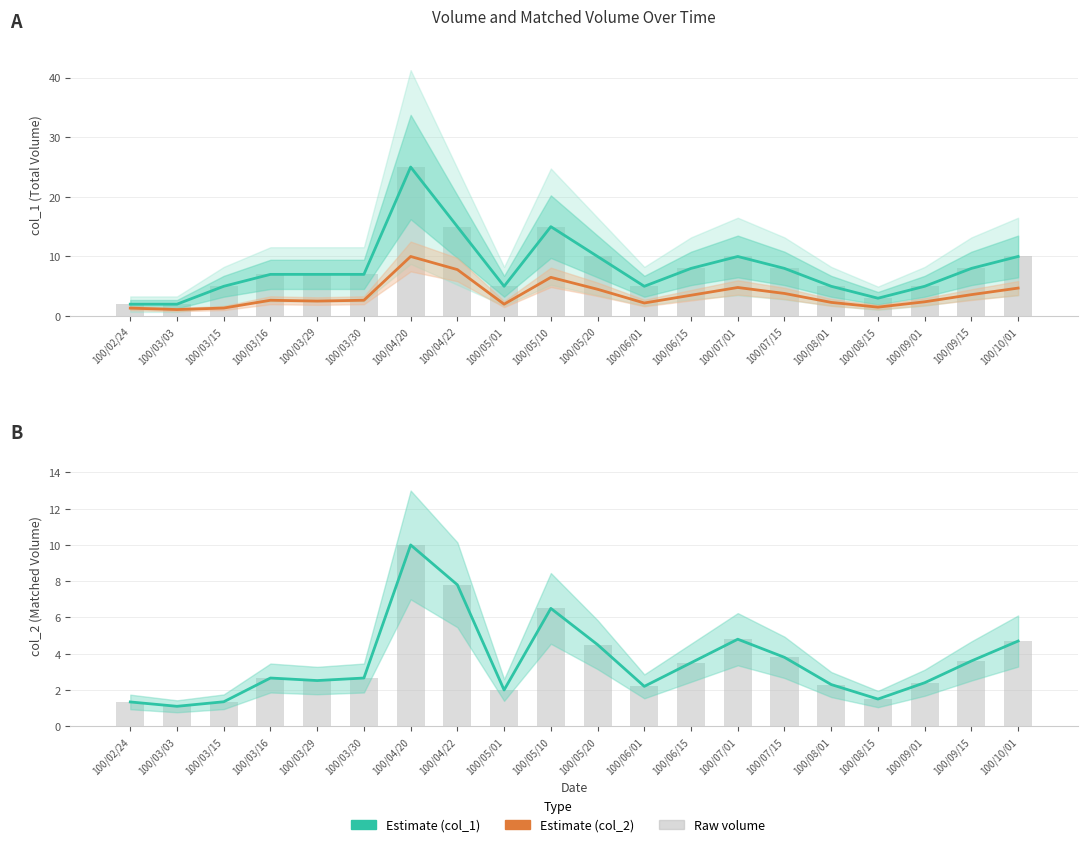

At which category is the sum across all series the highest?

100/04/20